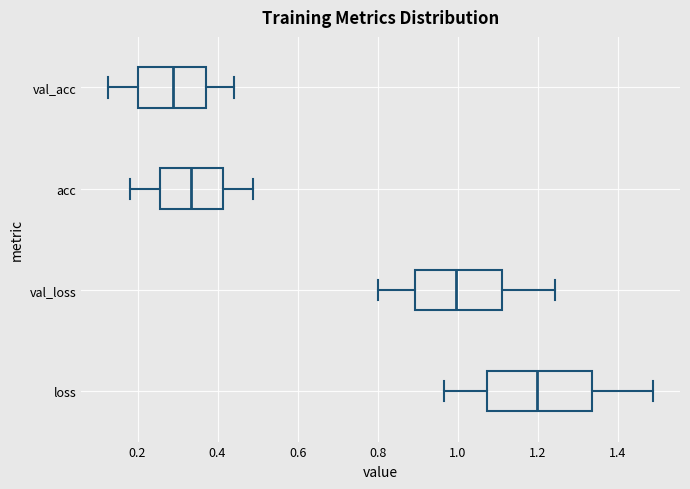

Which box has the furthest to the right median line?

loss